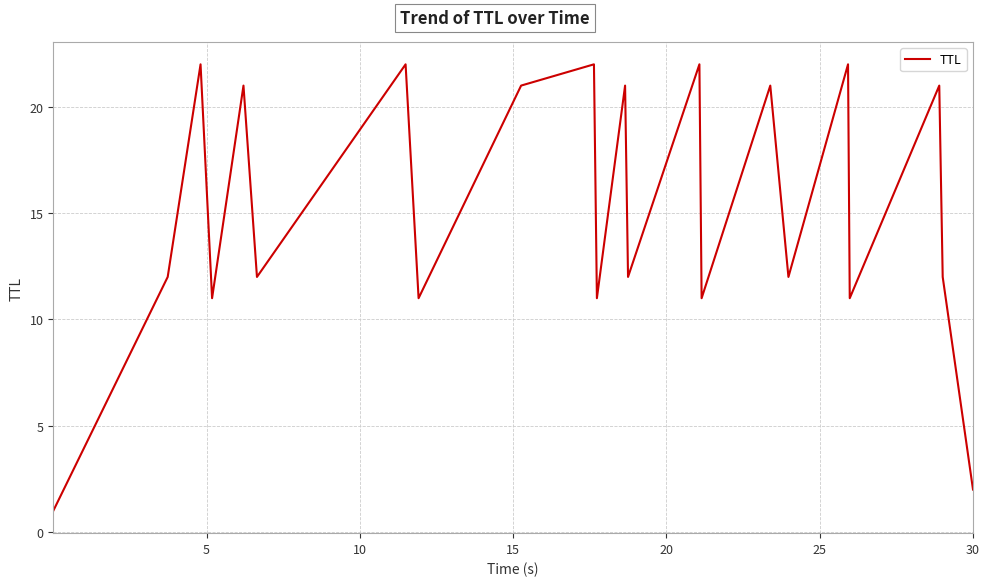

What is the difference between the maximum and minimum values?

21